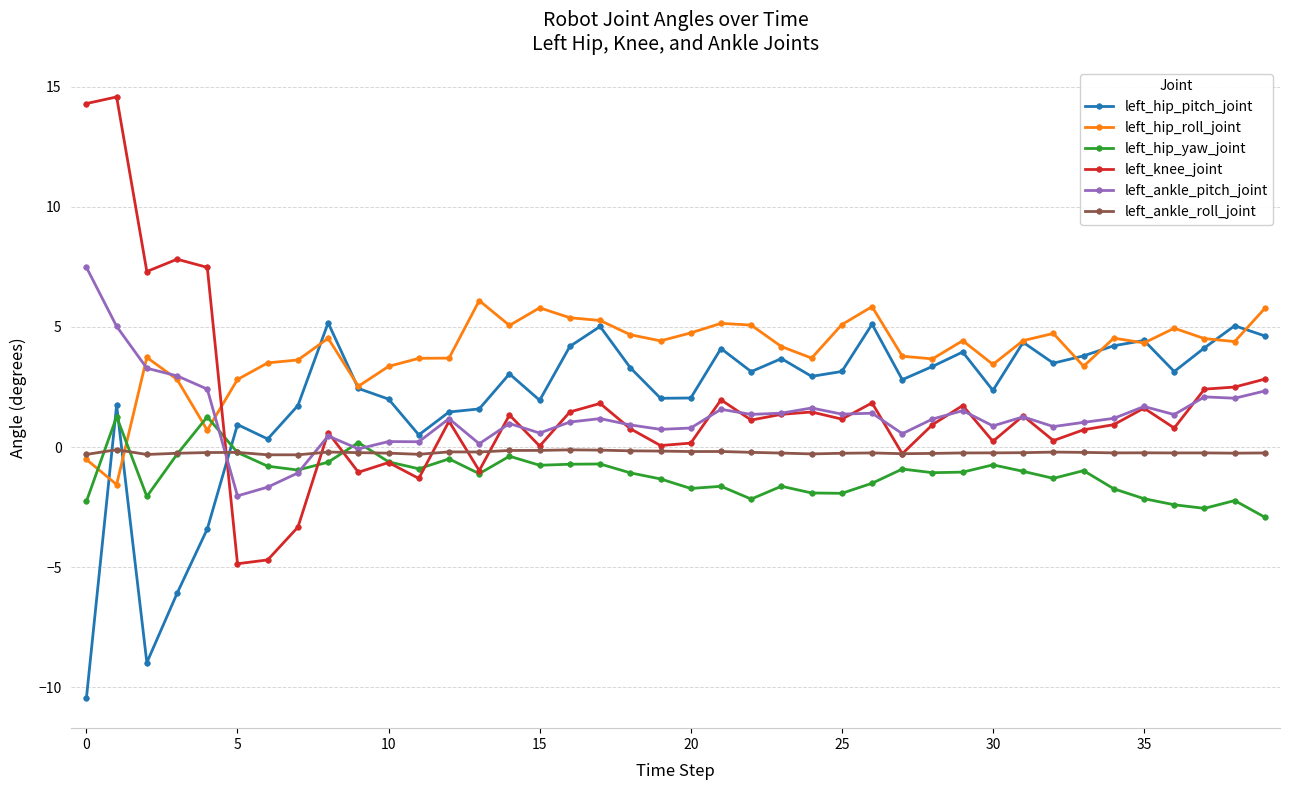

What is the value of the left_knee_joint point at the 3rd from the left?

7.3